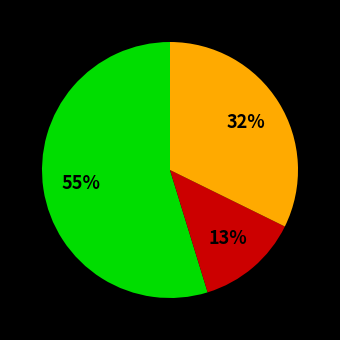

To the nearest percent, what is the difference between the largest and smallest slice percentages?

42%